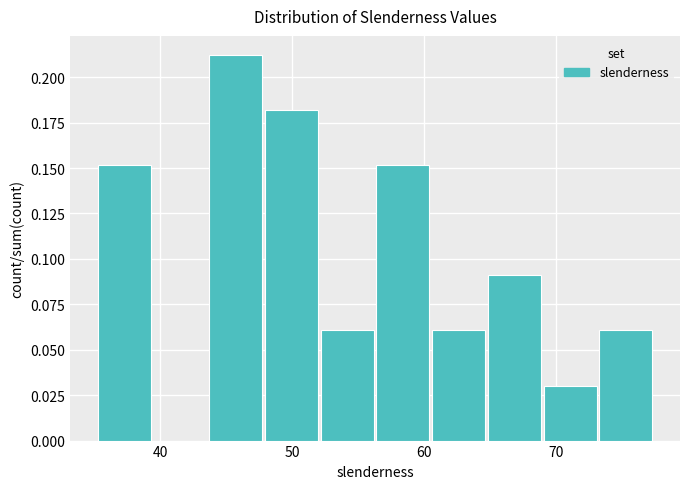

Reading left to right, list every bar in this chart as the range it spans on the x-axis followed by its height. Neither the bar edges nor the heights are printed on the chart, so give them approximately, as read against the axes.

35 to 39: 0.15
39 to 44: 0
44 to 48: 0.21
48 to 52: 0.18
52 to 56: 0.06
56 to 61: 0.15
61 to 65: 0.06
65 to 69: 0.09
69 to 73: 0.03
73 to 78: 0.06